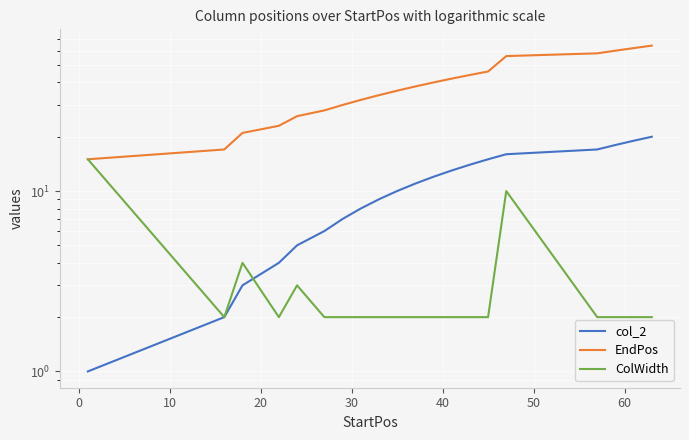

Reading left to right, what are all the values shown in this chart?

col_2: 1	2	3	4	5	6	7	8	9	10	11	12	13	14	15	16	17	18	19	20
EndPos: 15	17	21	23	26	28	30	32	34	36	38	40	42	44	46	56	58	60	62	64
ColWidth: 15	2	4	2	3	2	2	2	2	2	2	2	2	2	2	10	2	2	2	2